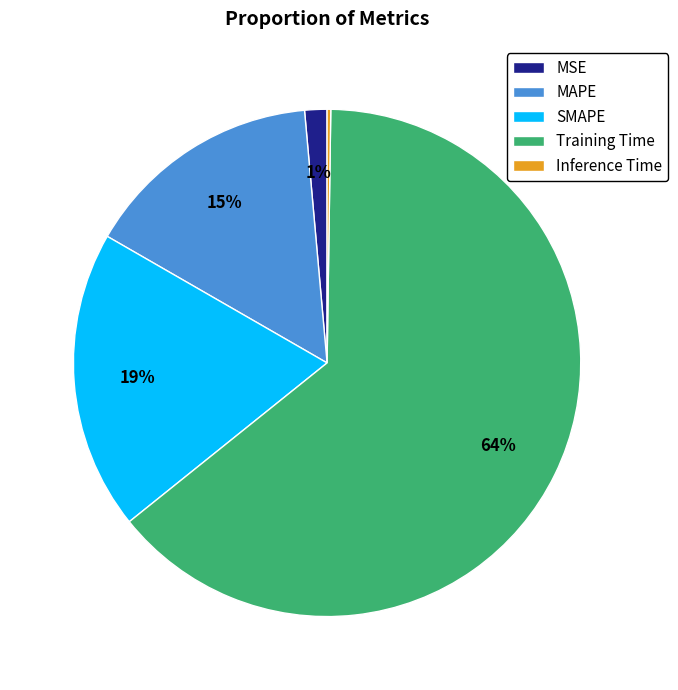

Which category has the biggest portion of the pie?

Training Time